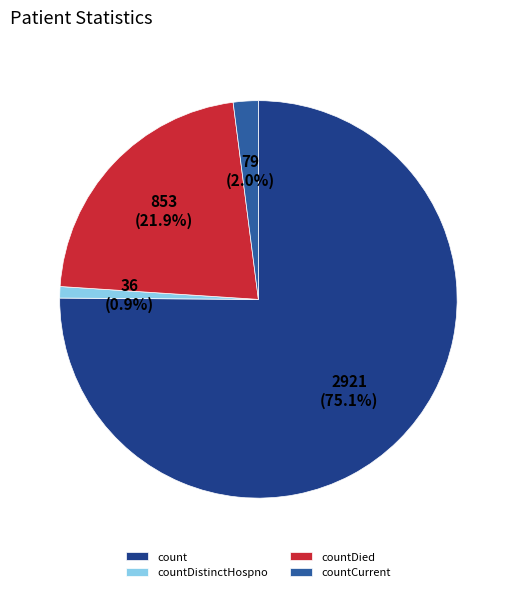

To the nearest percent, what percentage of the pie is countDied?

22%